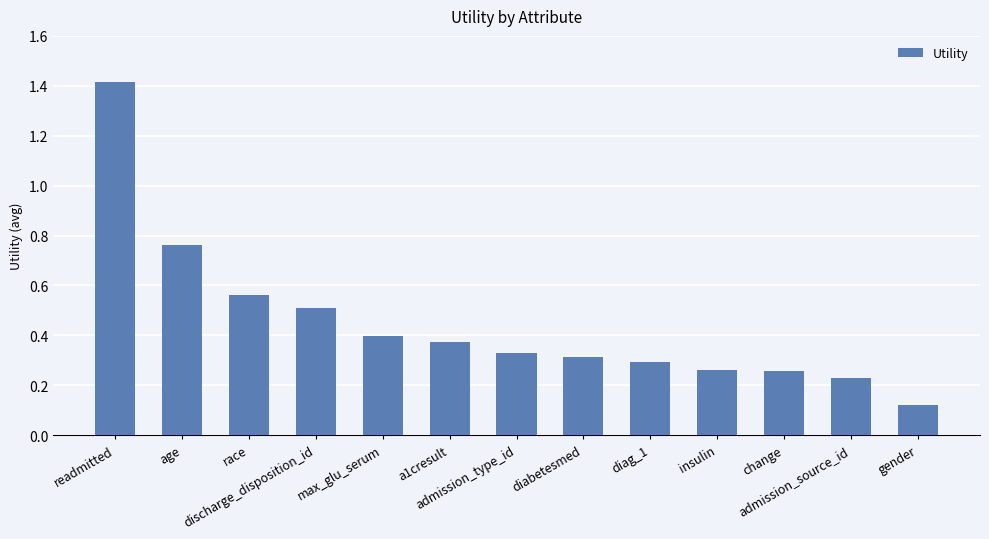

What is the value of the 4th bar from the left?

0.5